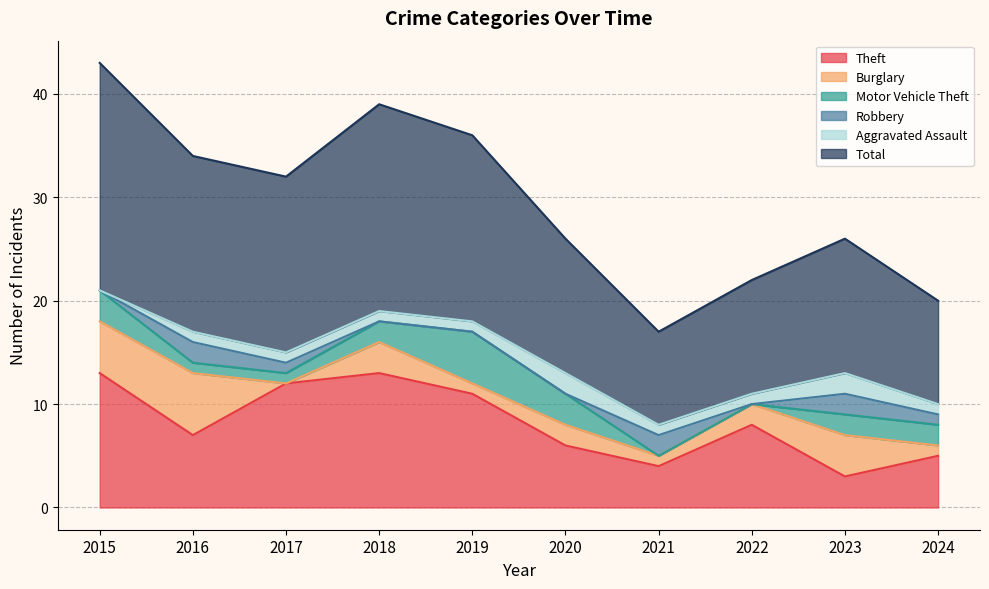

What is the value of the Robbery point at the 9th from the left?

2